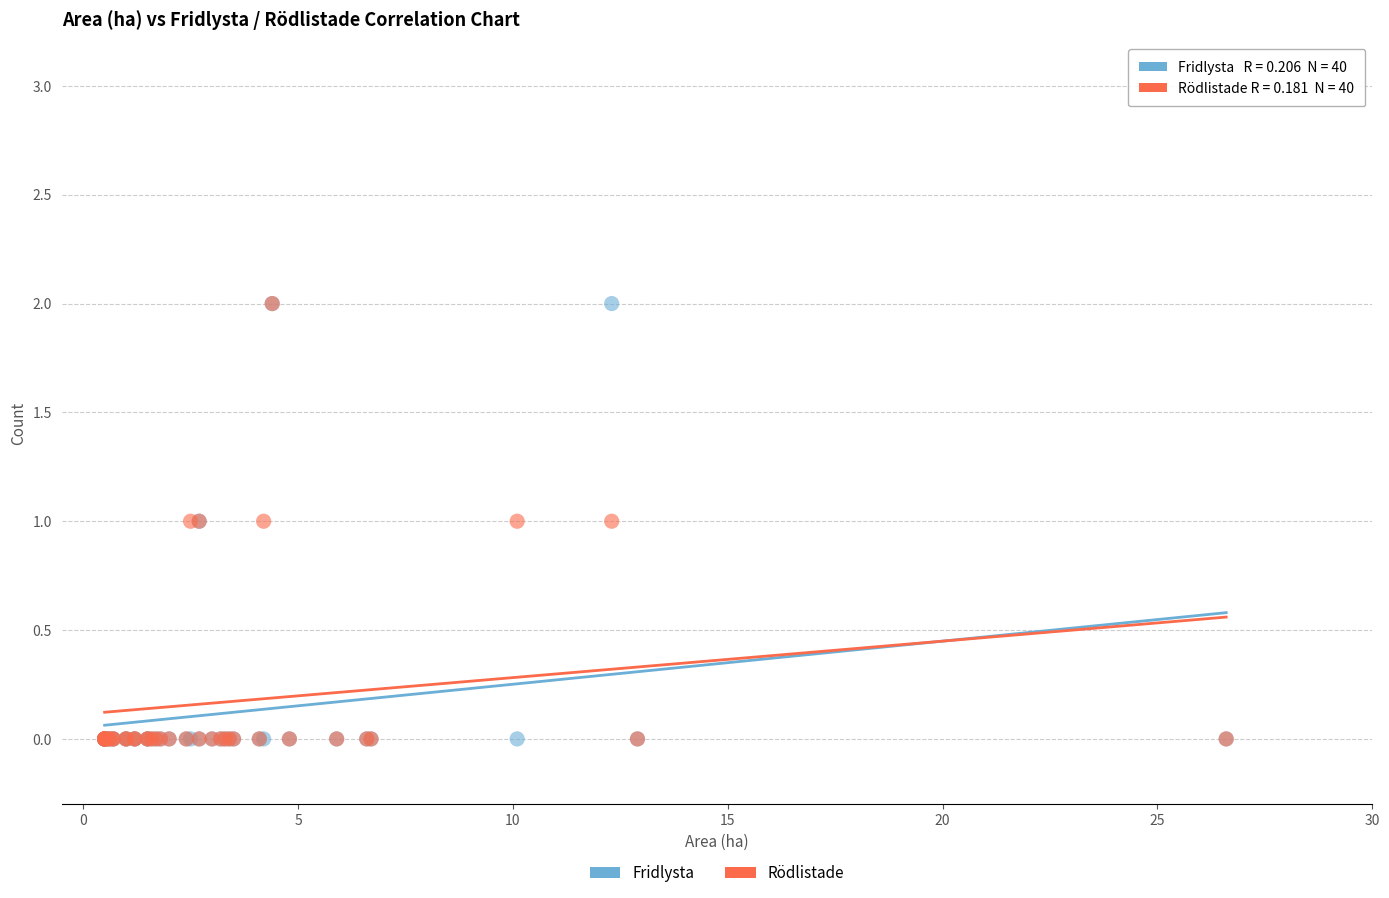

What are all the series names shown in the legend?

Fridlysta, Rödlistade